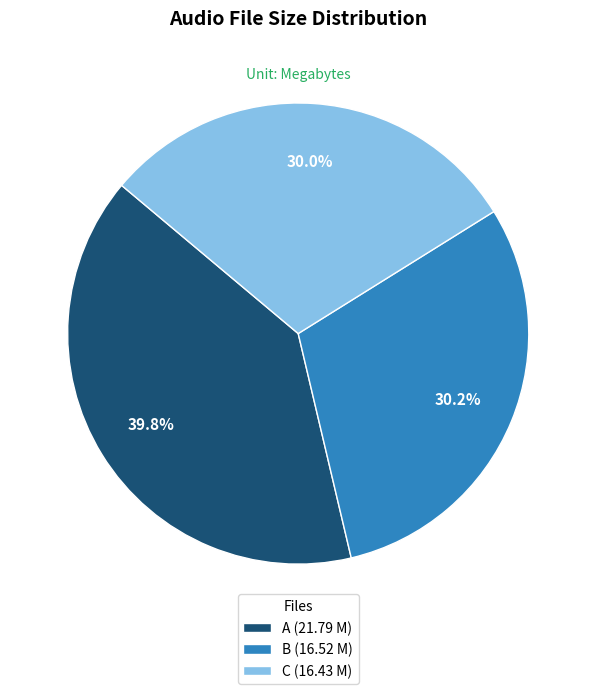

What is the largest slice in the pie chart?

A (21.79 M)